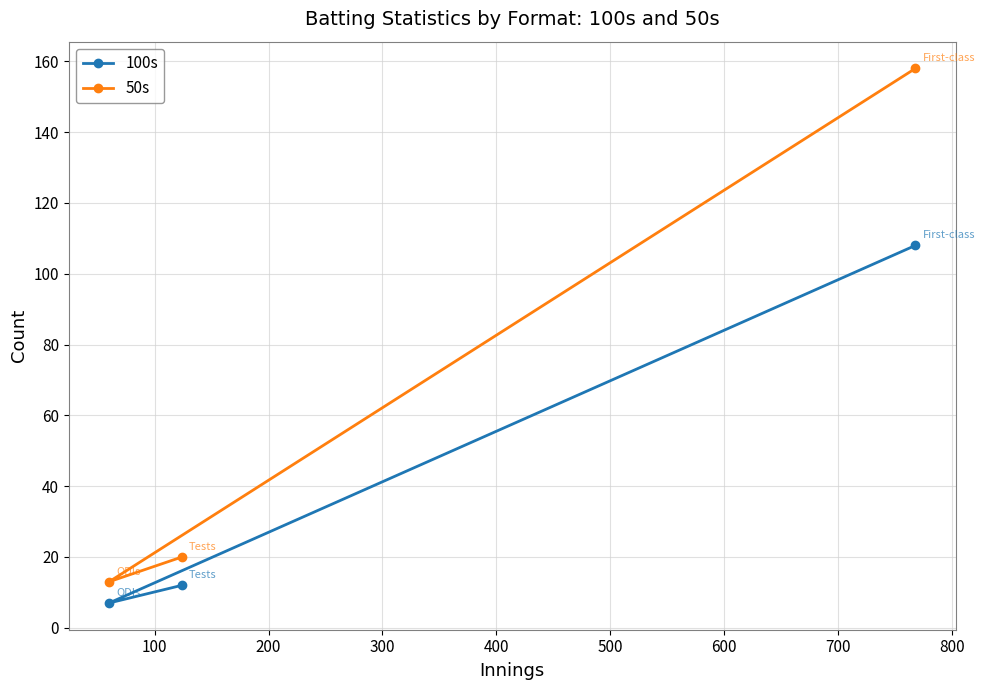

What is the difference between the maximum and second lowest values in the 50s series?

138